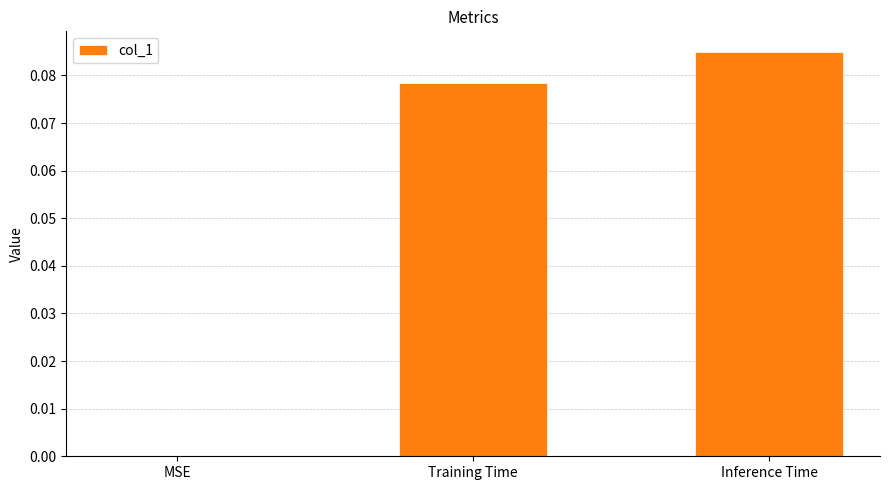

What is the change in value from MSE to Inference Time?

+0.1